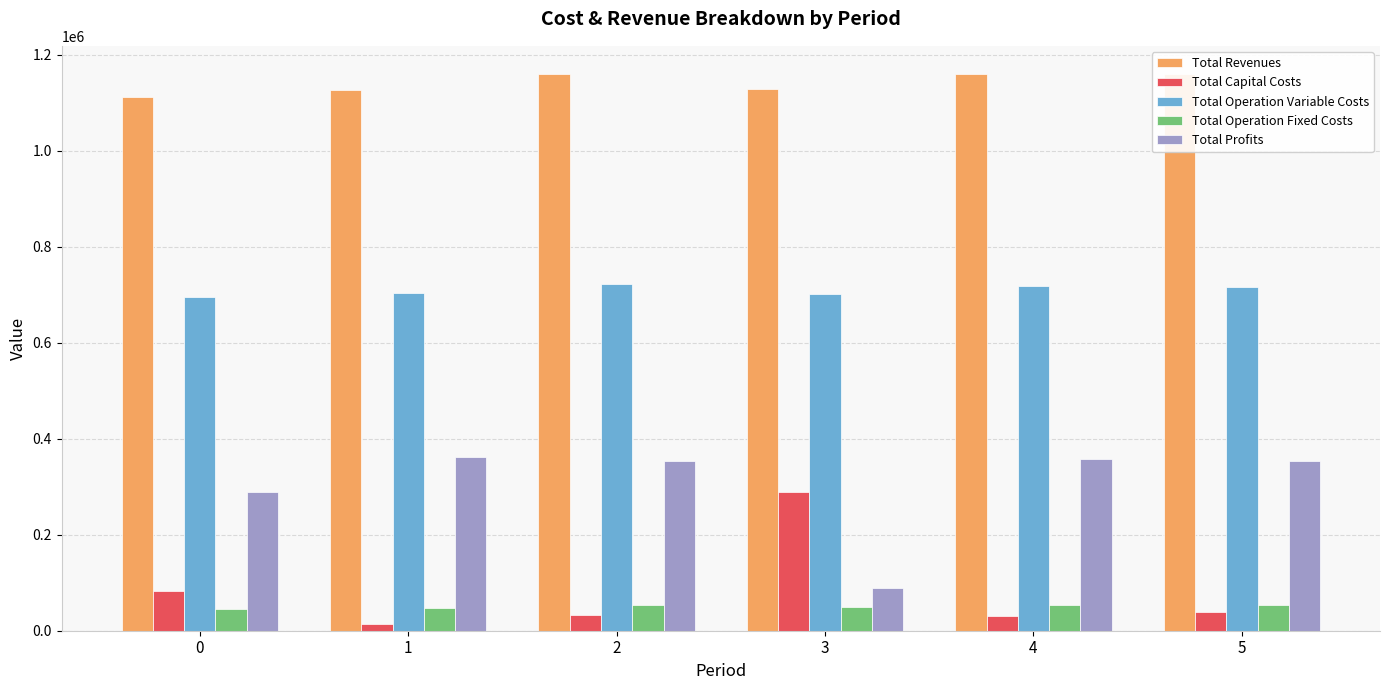

What is the total value across all series at 3?

2258240.3